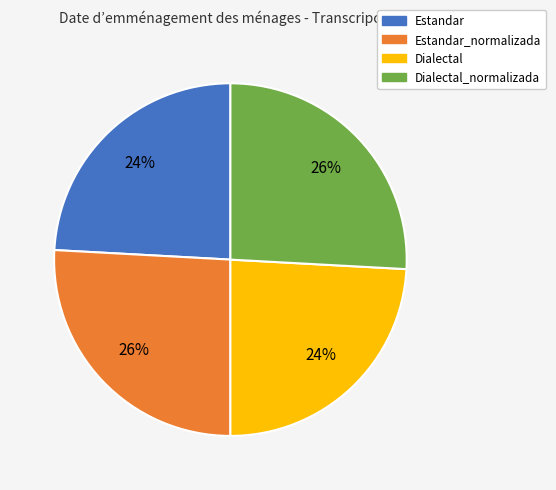

What percentage is the Estandar slice, to the nearest percent?

24%